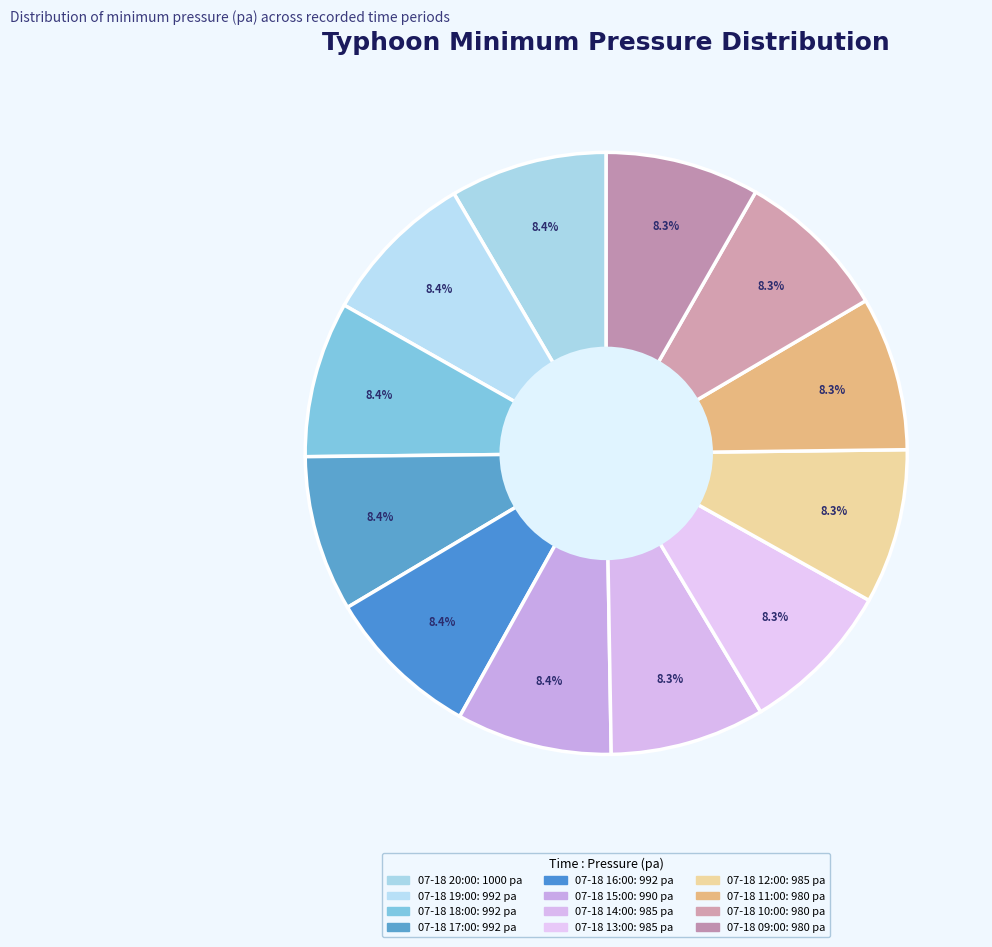

Rank the categories by value from highest to lowest.

07-18 20:00, 07-18 19:00, 07-18 18:00, 07-18 17:00, 07-18 16:00, 07-18 15:00, 07-18 14:00, 07-18 13:00, 07-18 12:00, 07-18 11:00, 07-18 10:00, 07-18 09:00